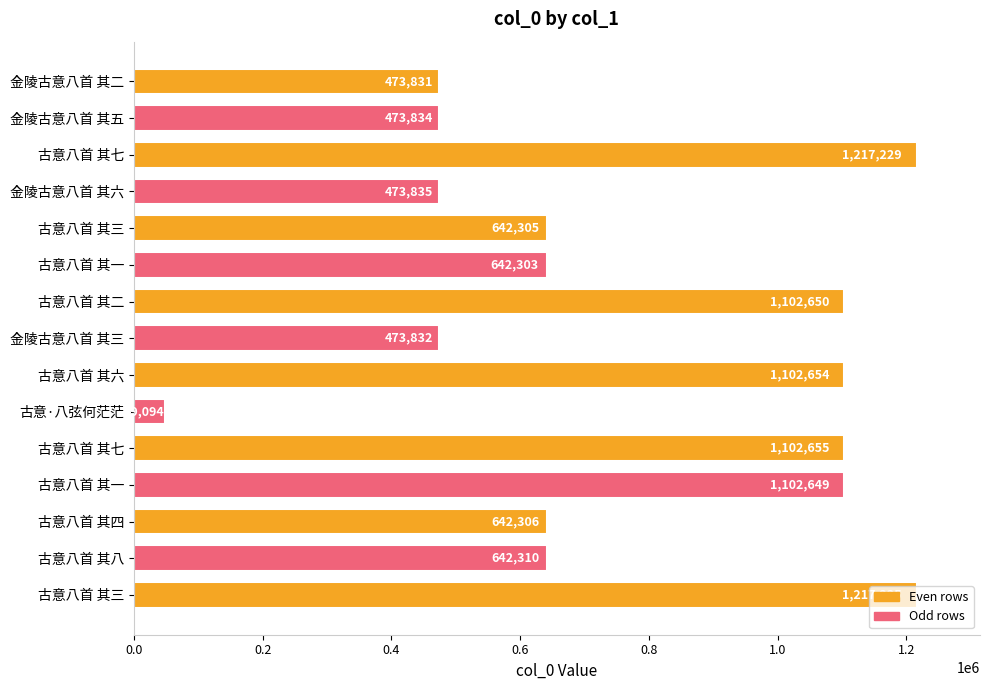

Count the number of categories in the chart.

15